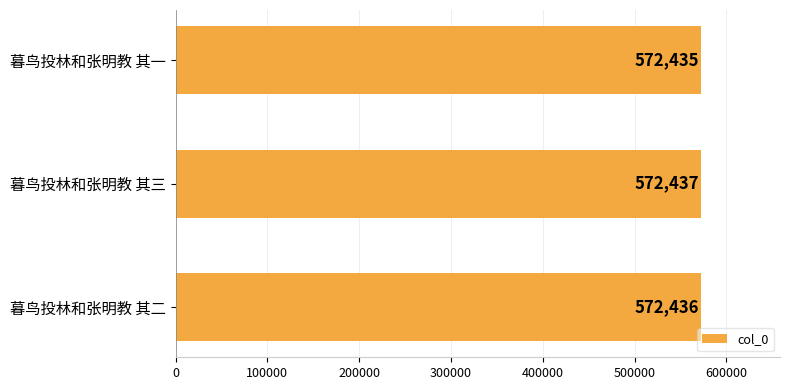

What is the difference between the maximum and minimum values?

2